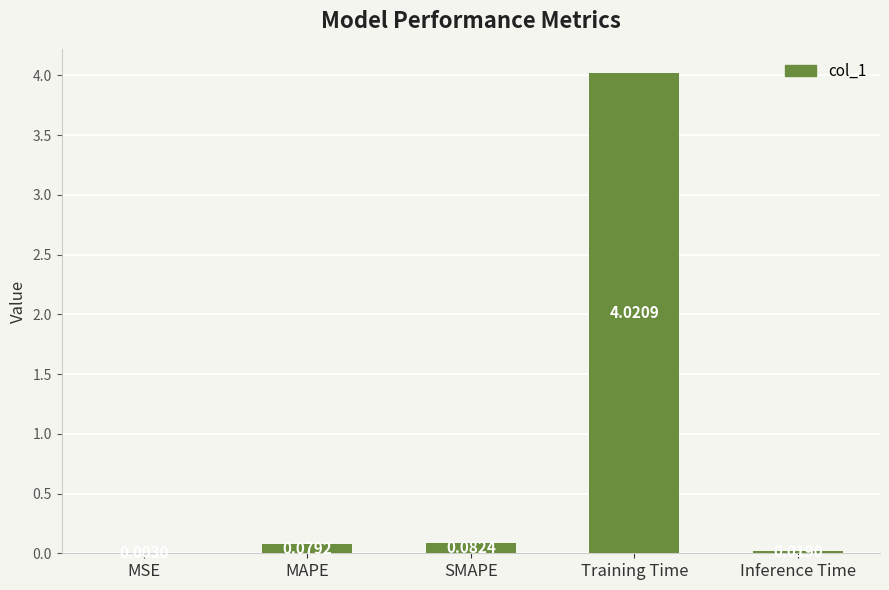

At which label is the value closest to 2?

SMAPE